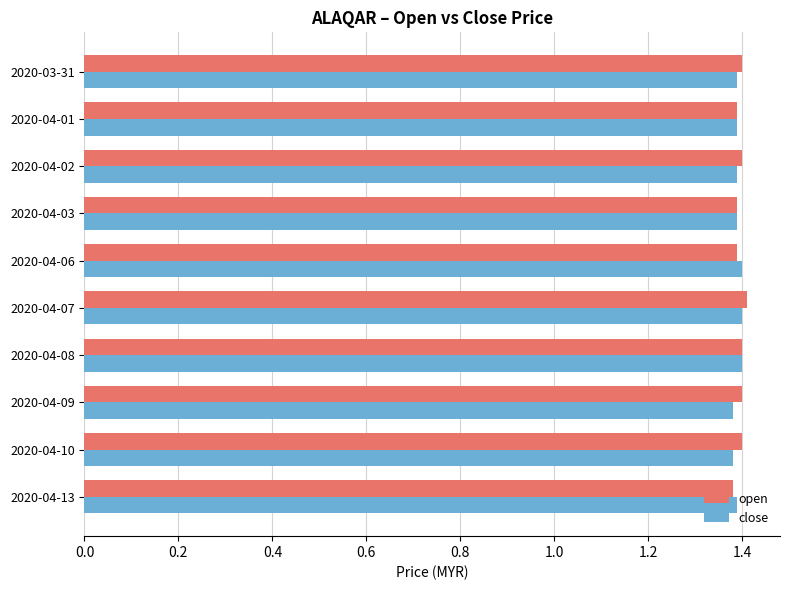

What is the total value across all series at 2020-04-07?

2.8